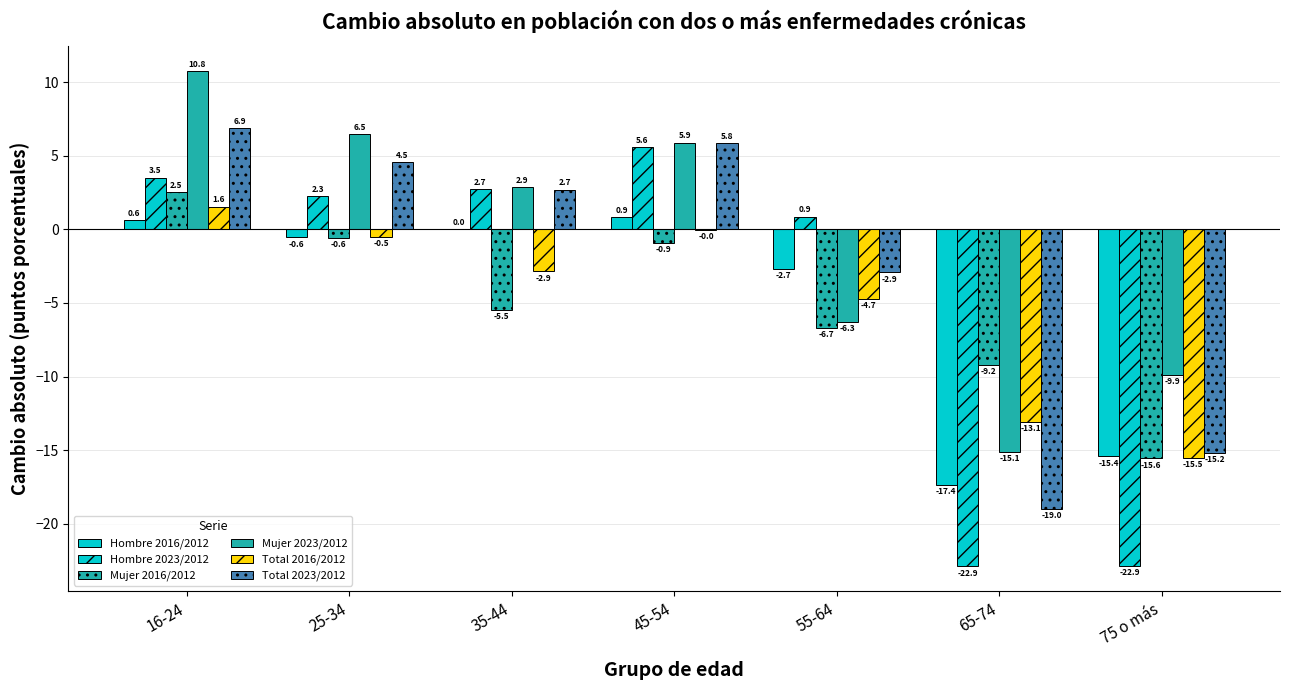

How many groups of bars are there?

7